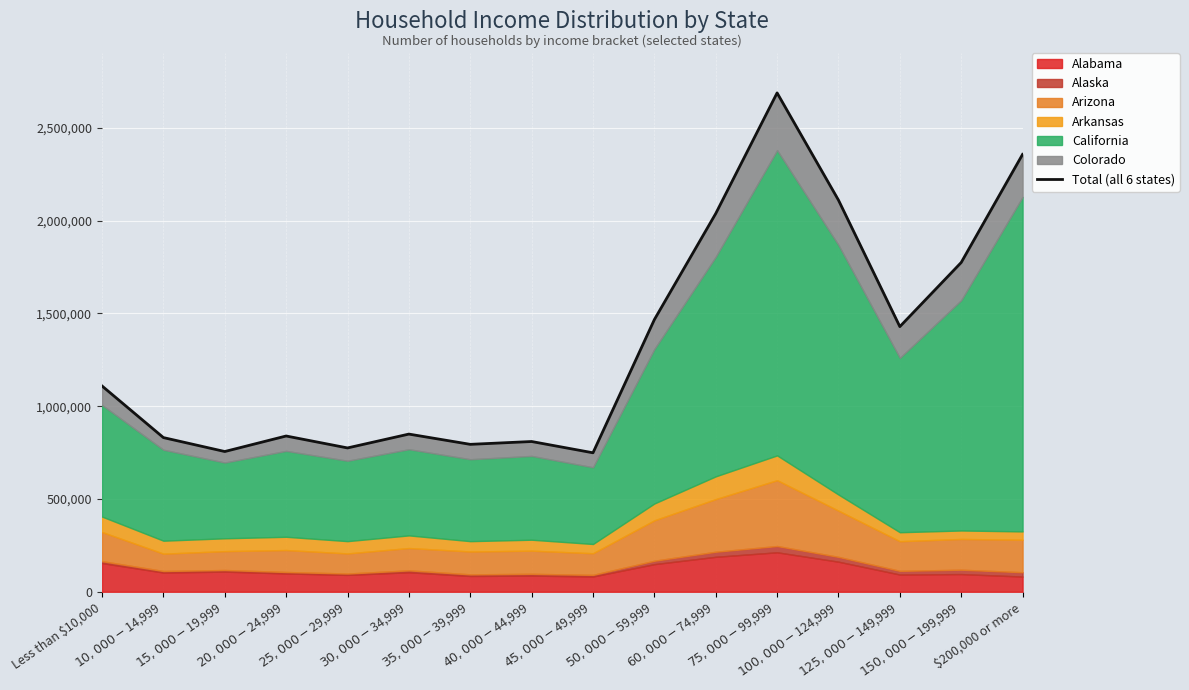

Which has a higher value, $30,000-$34,999 or $40,000-$44,999?

$30,000-$34,999